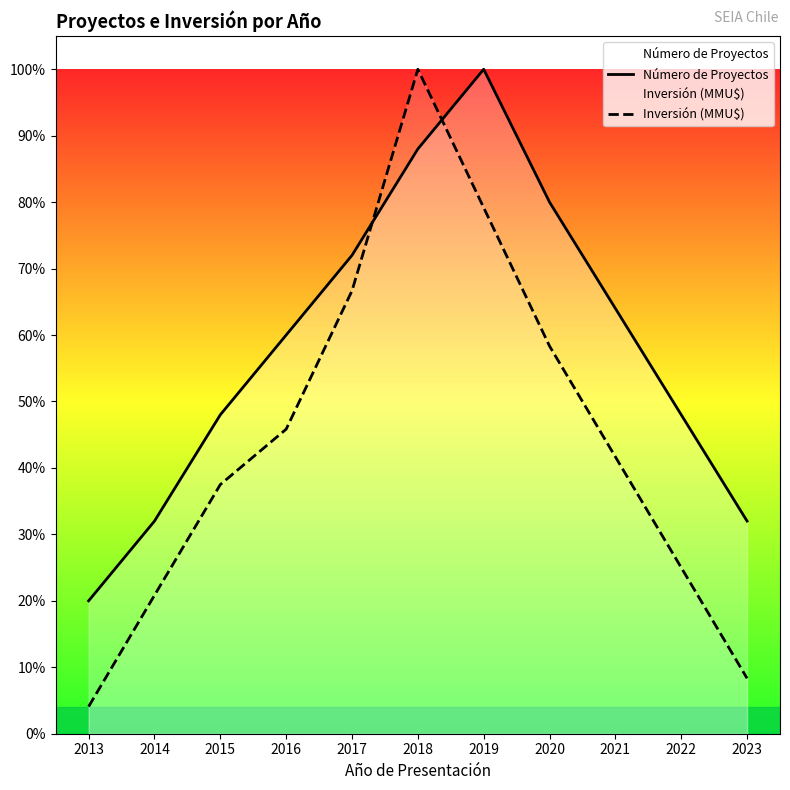

The Número de Proyectos series shows 0.7 at 2017. True or false?

True